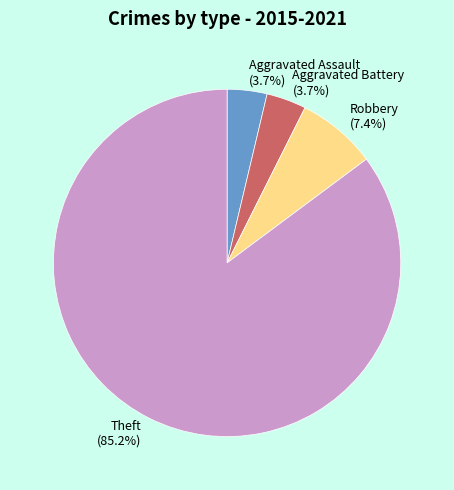

To the nearest percent, what is the difference between the Aggravated Battery and Robbery slice percentages?

4%